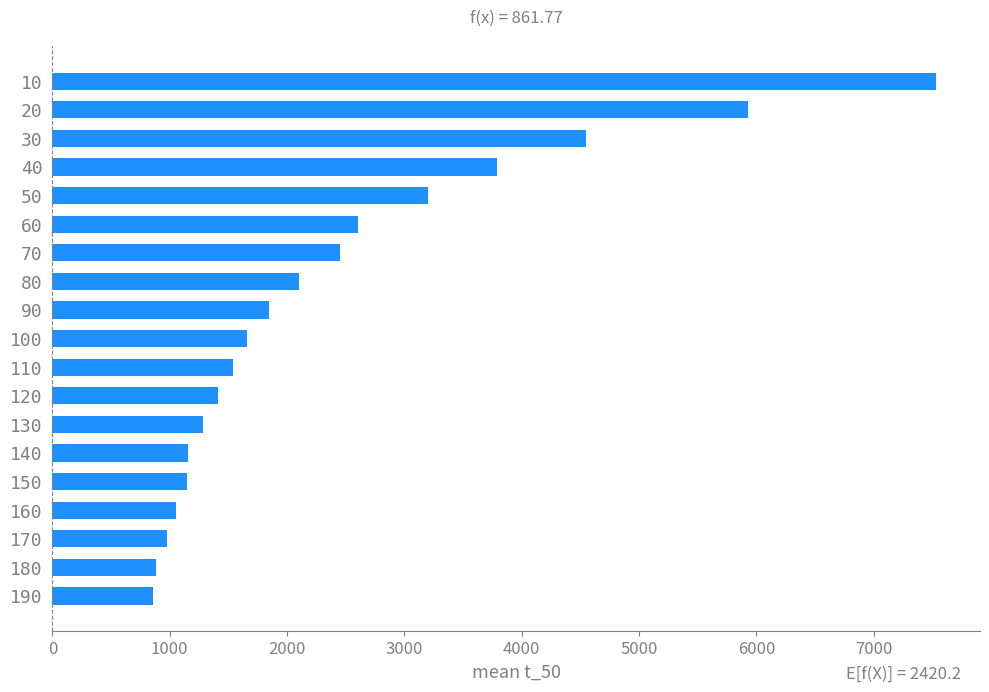

The value at 10 is 1050.8. True or false?

False